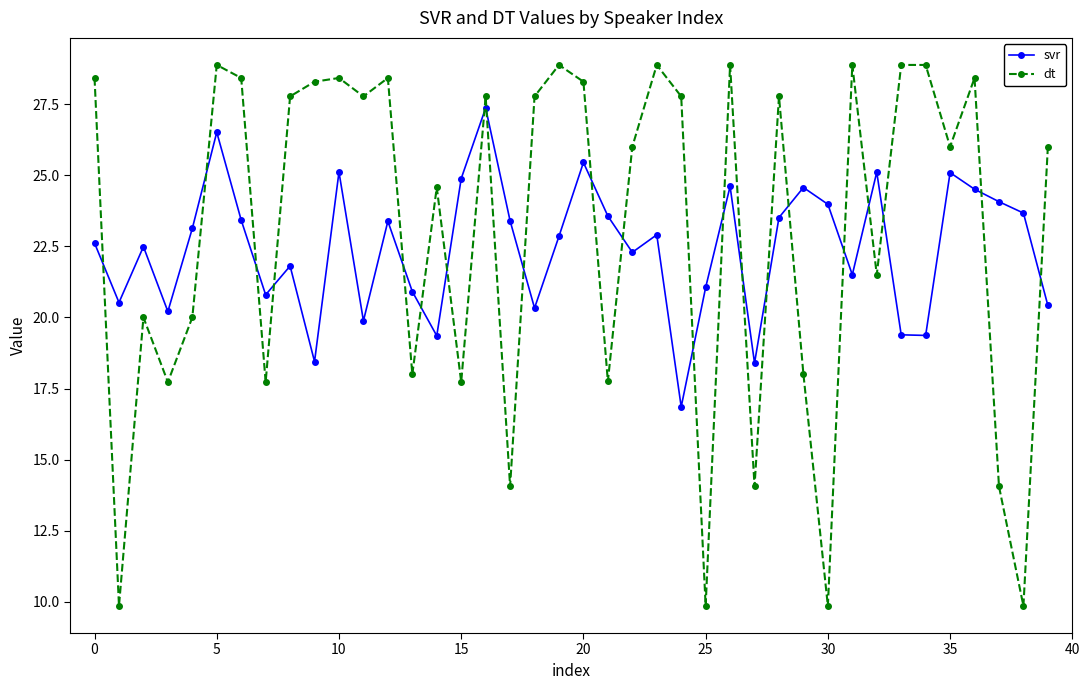

True or false: svr and dt cross at least once.

True